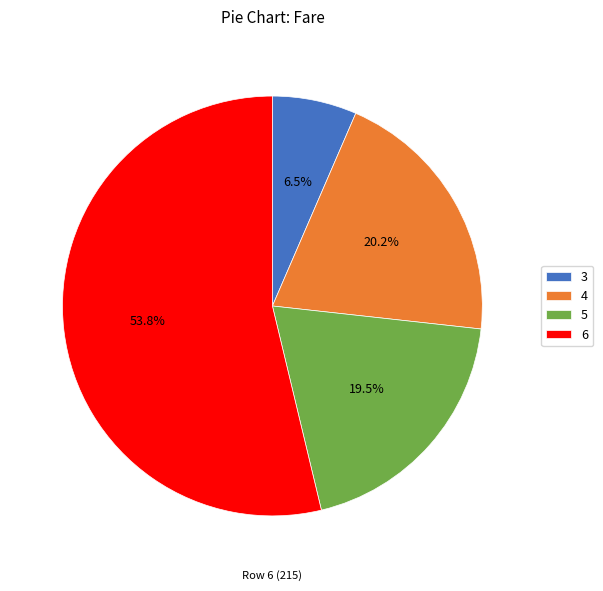

Is the sum of 3 and 5 greater than half?

No